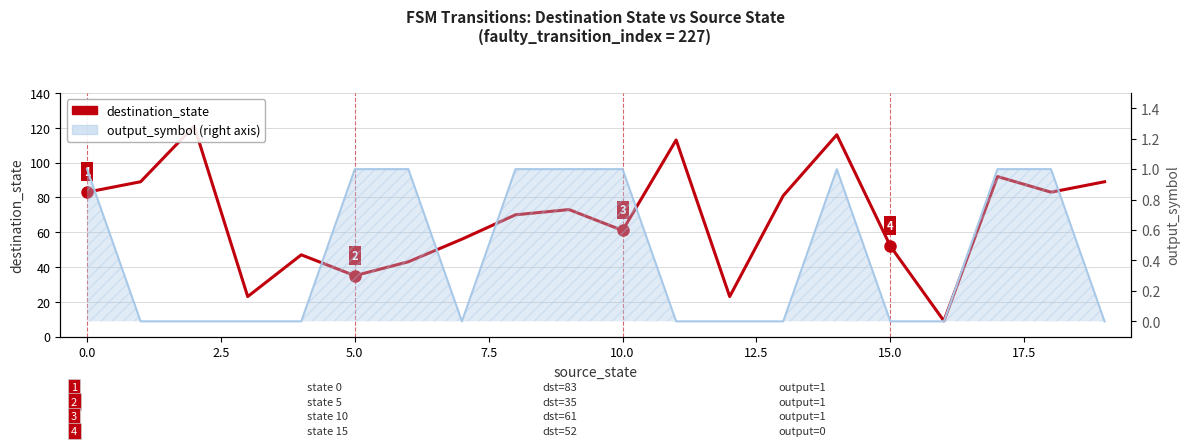

What is the difference between the maximum and minimum values?

112